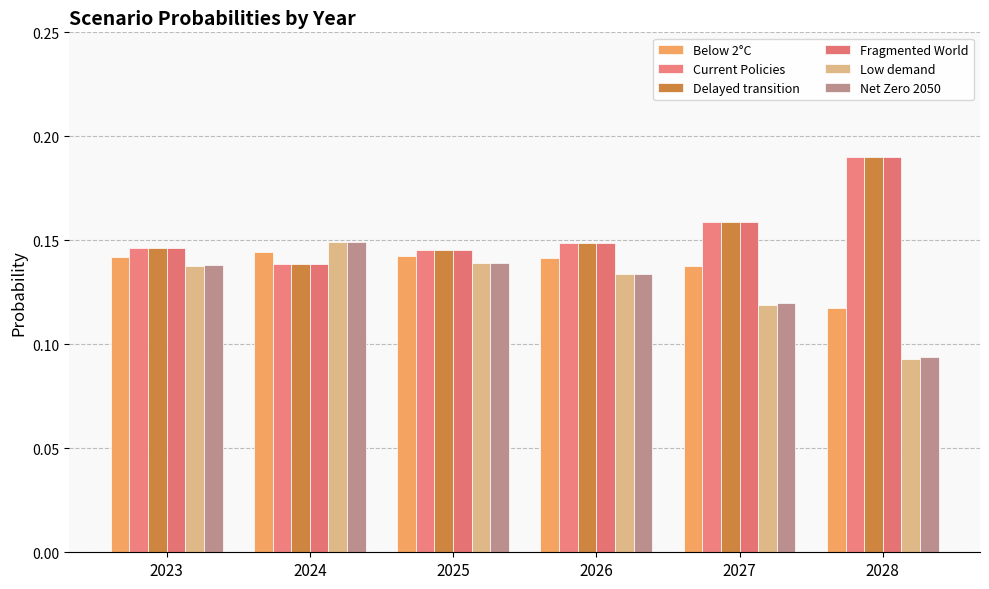

Rank the series at 2027 from highest to lowest value.

Fragmented World, Delayed transition, Current Policies, Below 2°C, Net Zero 2050, Low demand